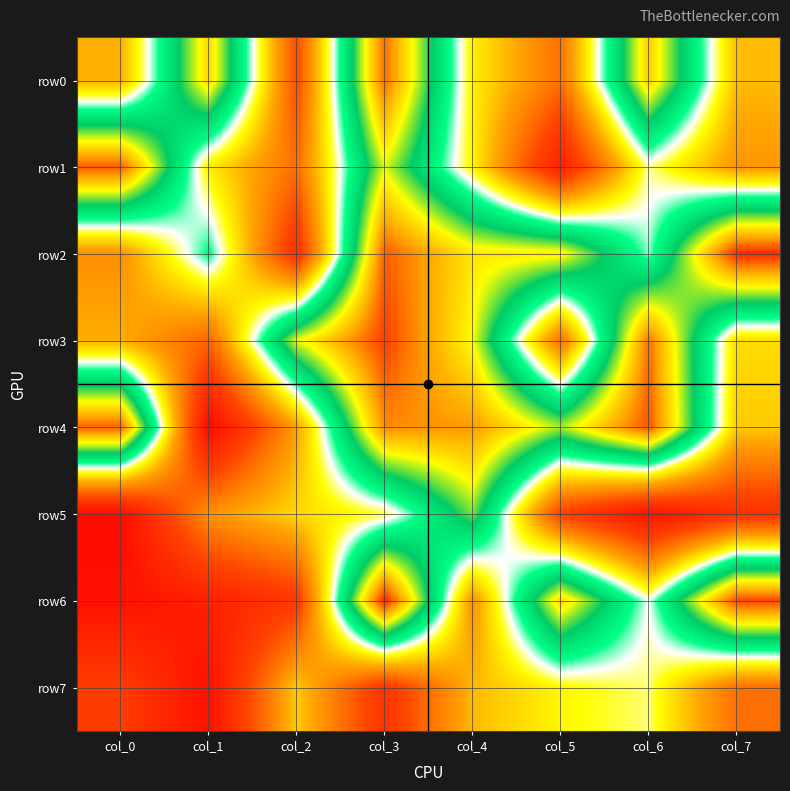

Which series has the largest total across all categories?

row4